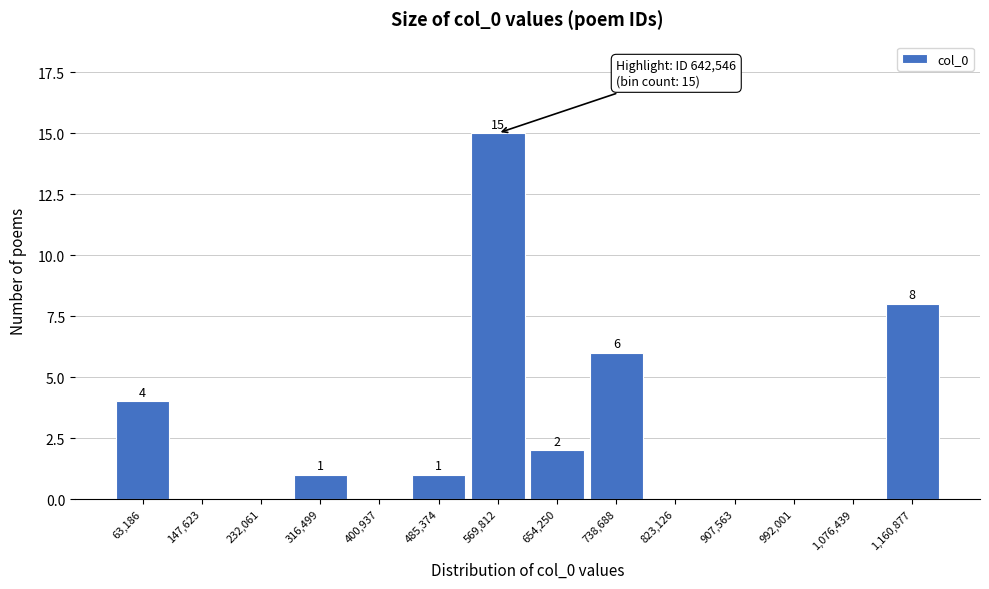

Reading right to left, list all the values displayed in this chart.

1,160,877=8	1,076,439=0	992,001=0	907,563=0	823,126=0	738,688=6	654,250=2	569,812=15	485,374=1	400,937=0	316,499=1	232,061=0	147,623=0	63,186=4